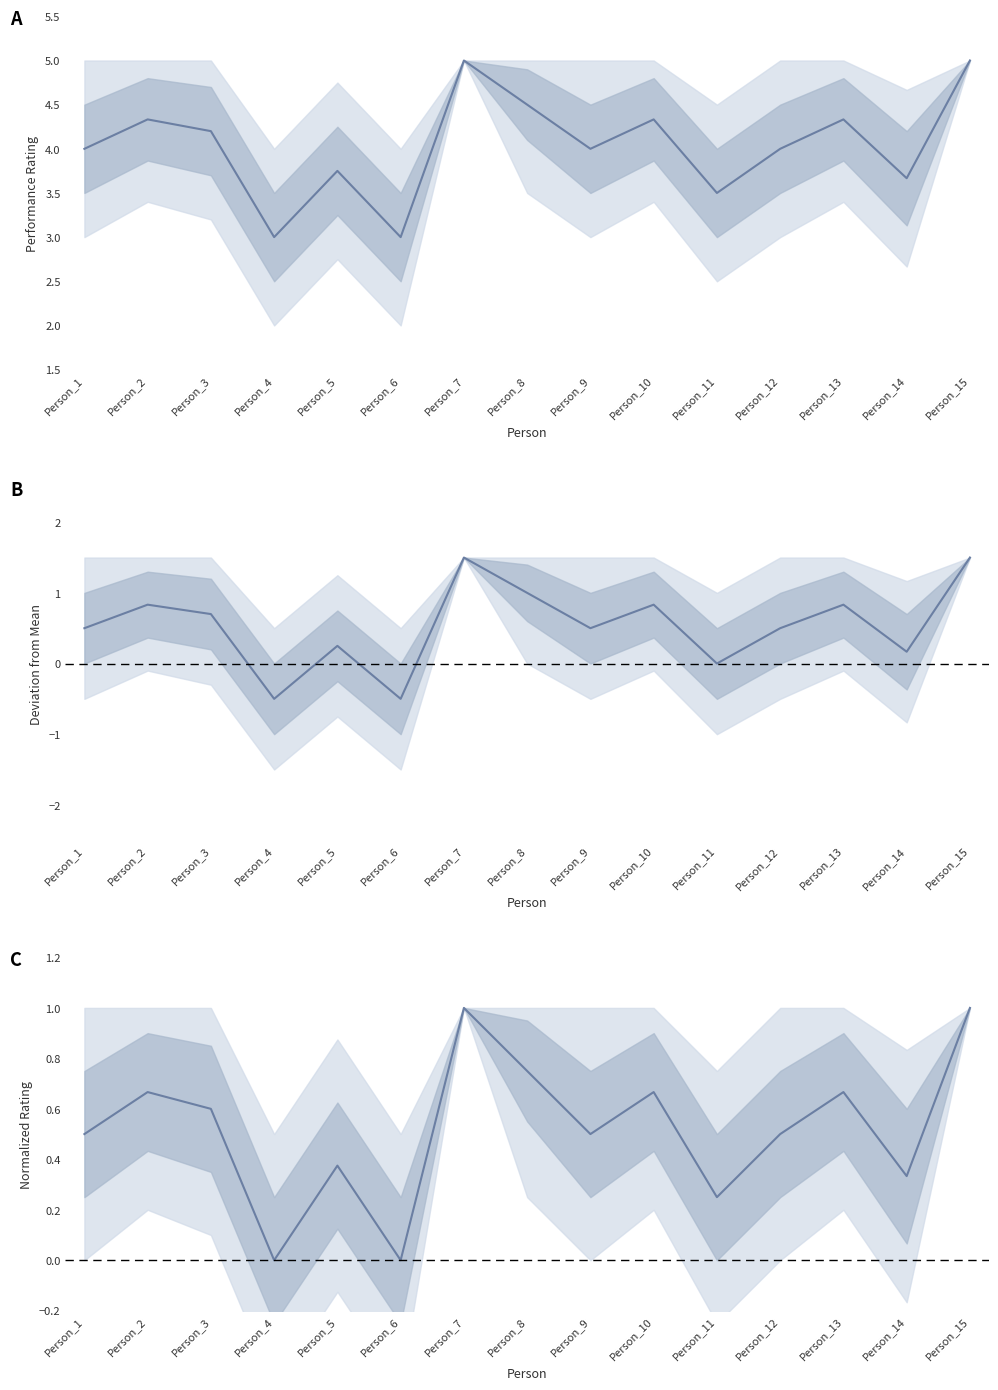

Reading left to right, what are all the values shown in this chart?

0.5	0.7	0.6	0.0	0.4	0.0	1.0	0.8	0.5	0.7	0.2	0.5	0.7	0.3	1.0